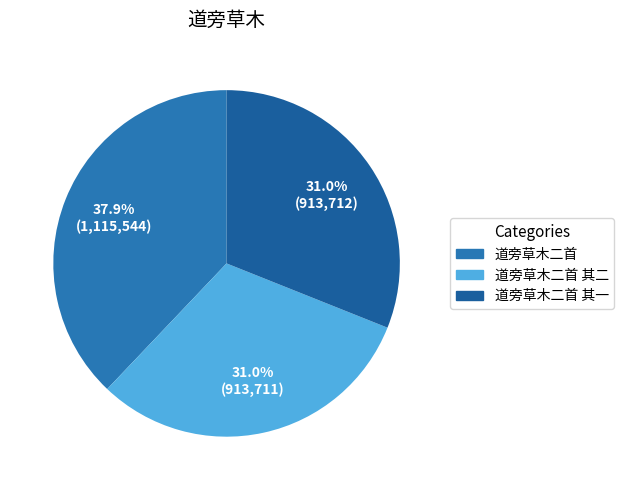

Rank the categories by value from highest to lowest.

道旁草木二首, 道旁草木二首 其一, 道旁草木二首 其二